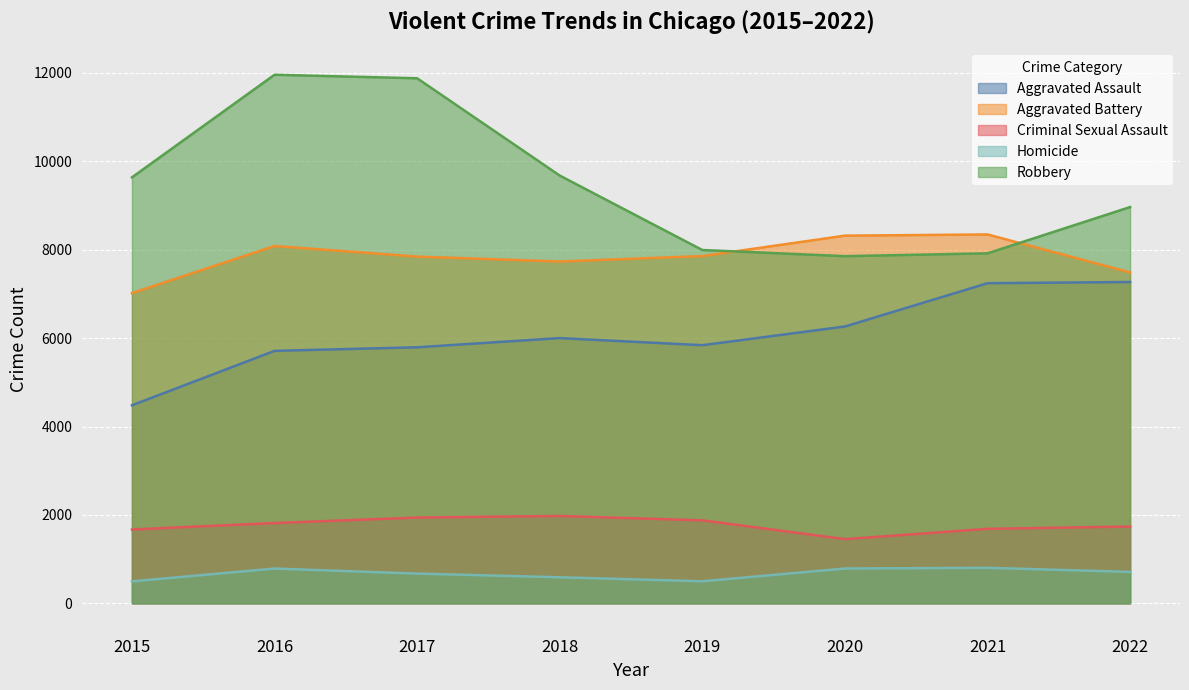

True or false: Robbery and Criminal Sexual Assault cross at least once.

False